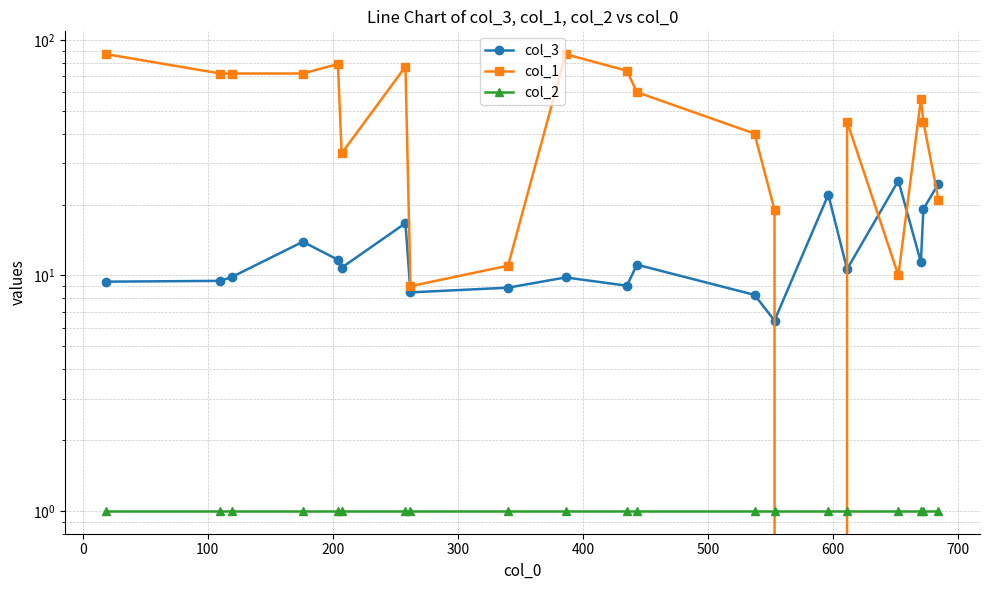

Which series has the widest spread of values?

col_1